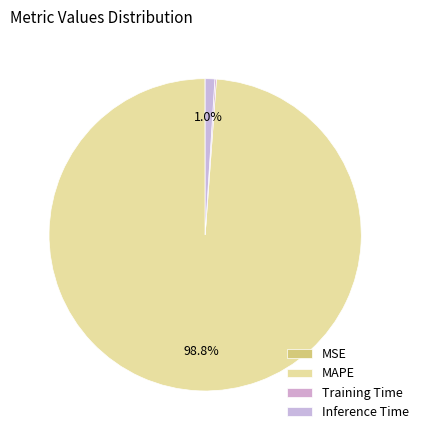

The Inference Time slice represents 10% of the pie. True or false?

False